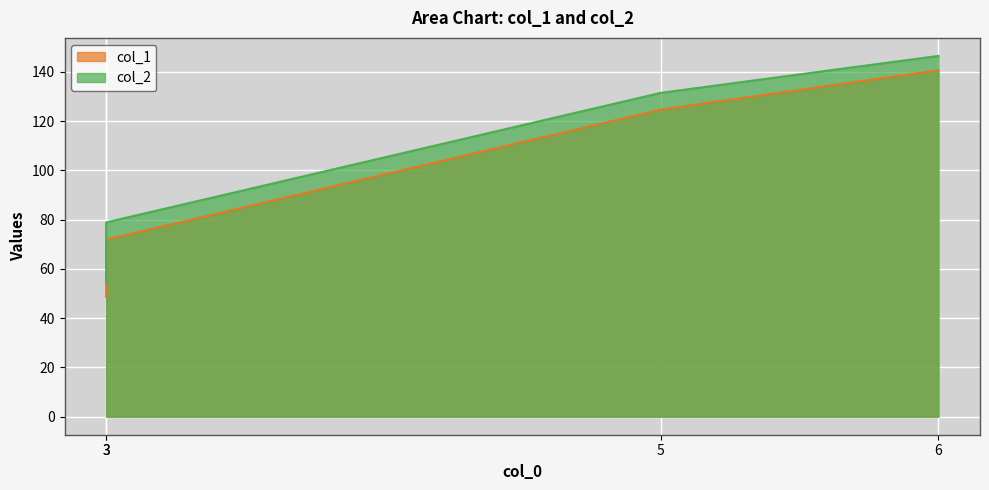

What is the minimum value for col_2?

54.3